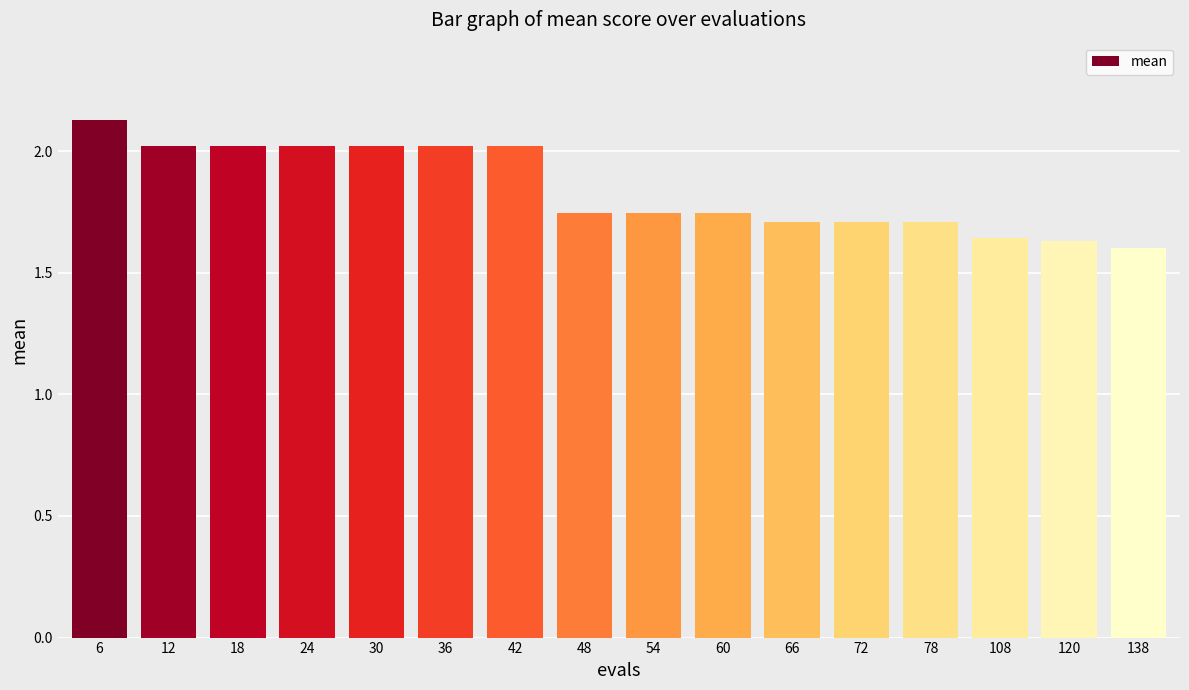

Approximately how many times larger is the value at 78 compared to 6?

0.8